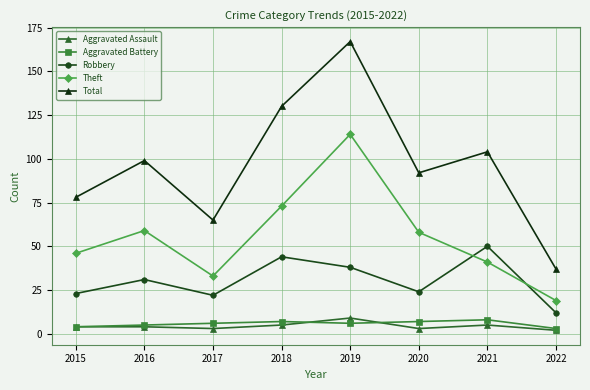

What is the difference between the maximum and minimum values in the Aggravated Assault series?

7